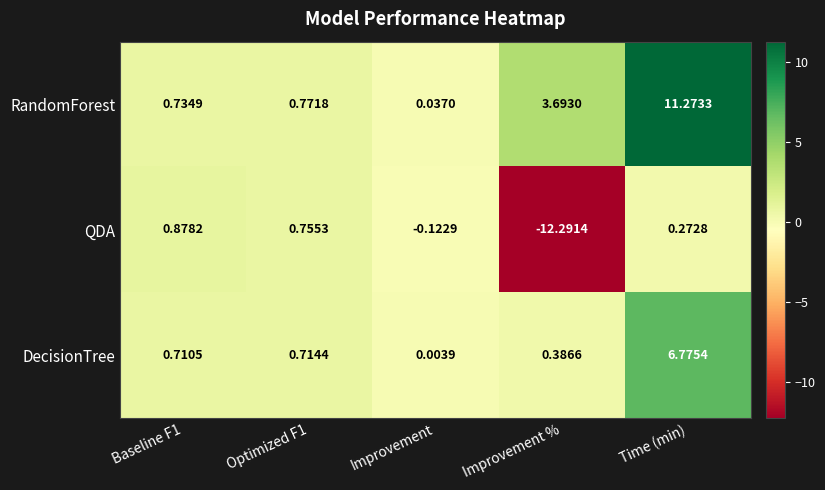

Which category has the highest value in the DecisionTree series?

Time (min)